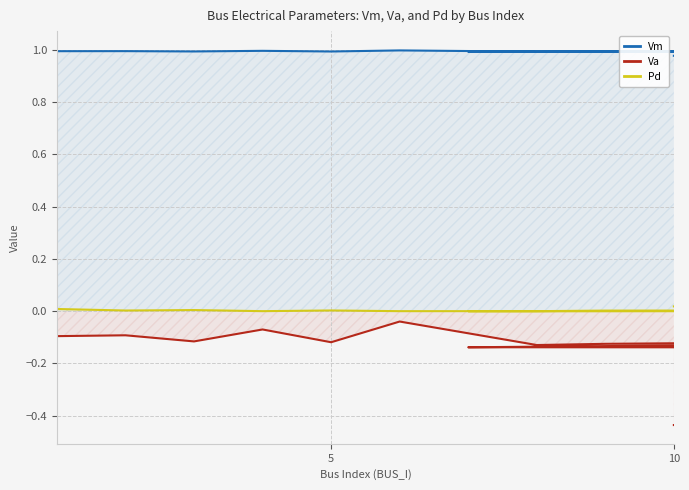

Reading left to right, what are all the values shown in this chart?

Vm: 1.0	1.0	1.0	1.0	1.0	1.0	1.0	1.0	1.0	1.0	1.0	1.0	1.0	1.0	1.0	1.0	1.0	1.0	1.0	1.0
Va: -0.1	-0.1	-0.1	-0.1	-0.1	-0.0	-0.1	-0.1	-0.0	-0.1	-0.1	-0.1	-0.2	-0.1	0.0	-0.1	-0.1	-0.3	-0.2	-0.4
Pd: 0.0	0.0	0.0	0.0	0.0	0.0	0.0	0.0	0.0	0.0	0.0	0.0	0.0	0.0	0.0	0.0	0.0	0.0	0.0	0.0